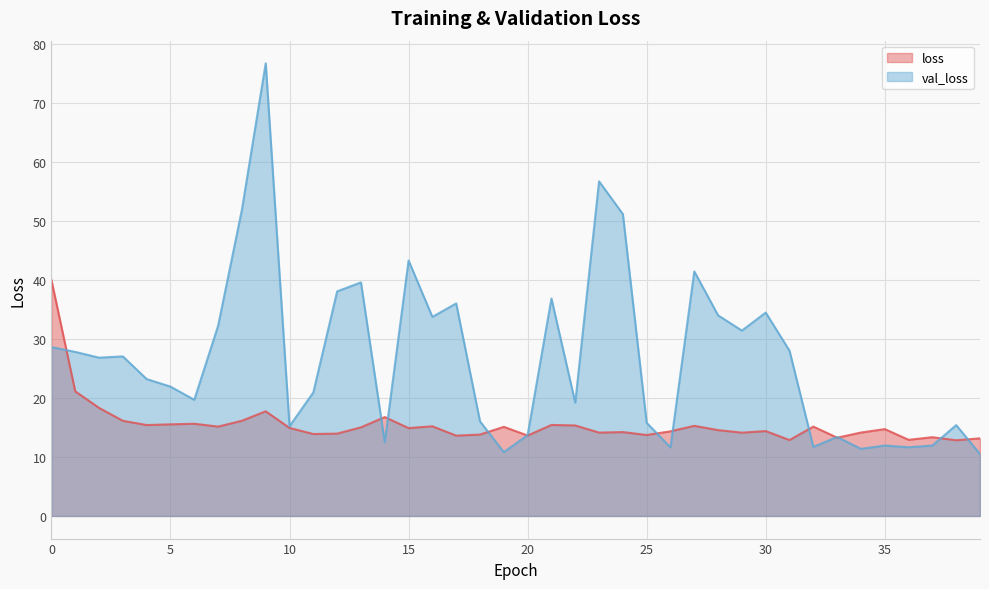

The val_loss series shows 12.1 at 23. True or false?

False